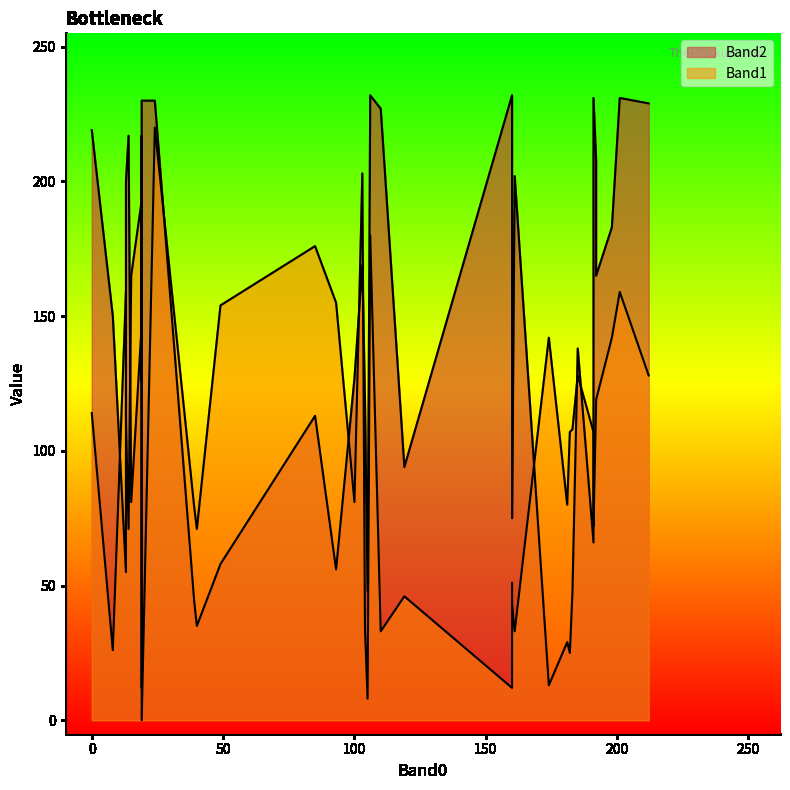

Rank the categories by Band1 value from lowest to highest.

19, 105, 160, 8, 110, 161, 104, 160, 119, 160, 19, 40, 14, 191, 39, 181, 100, 182, 191, 183, 13, 0, 192, 192, 212, 185, 174, 198, 49, 93, 201, 13, 15, 19, 85, 106, 19, 19, 103, 24